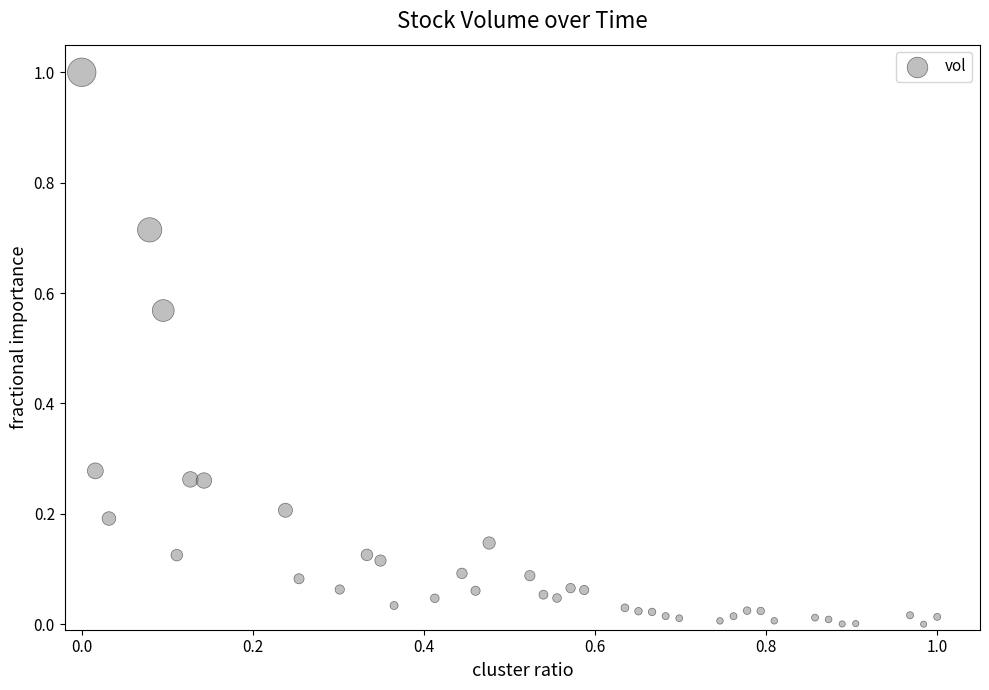

What is the range of Y values (max minus min)?

1.0